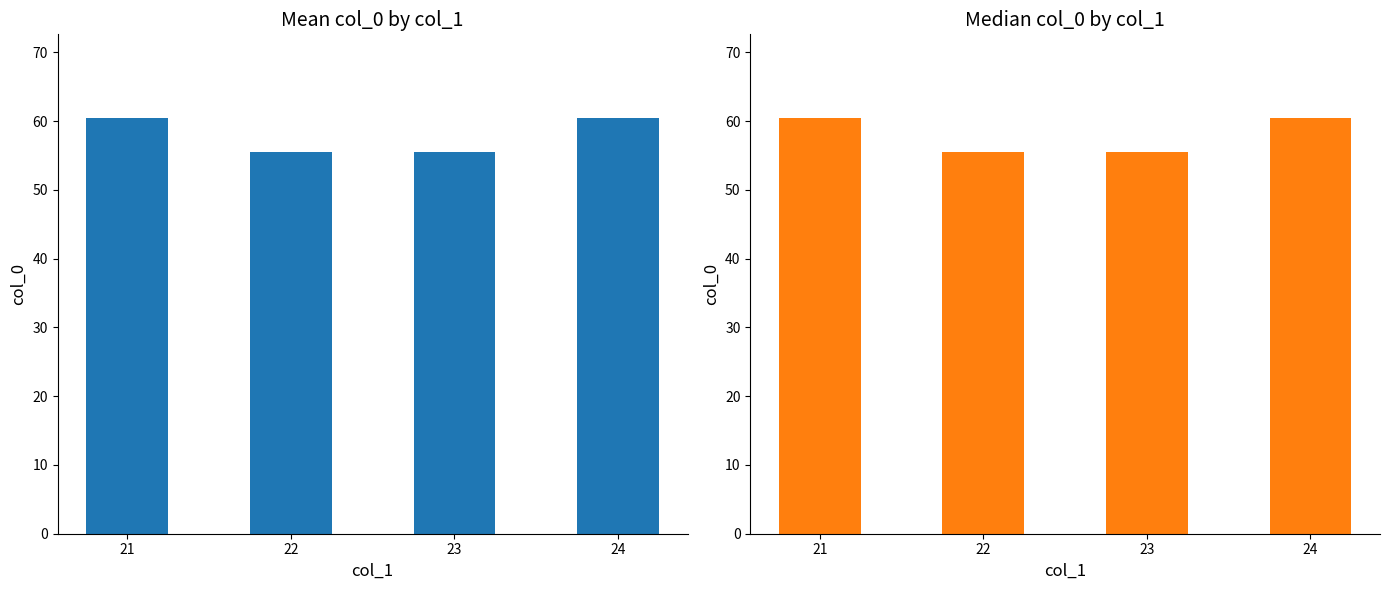

Which has a higher value, 21 or 23?

21